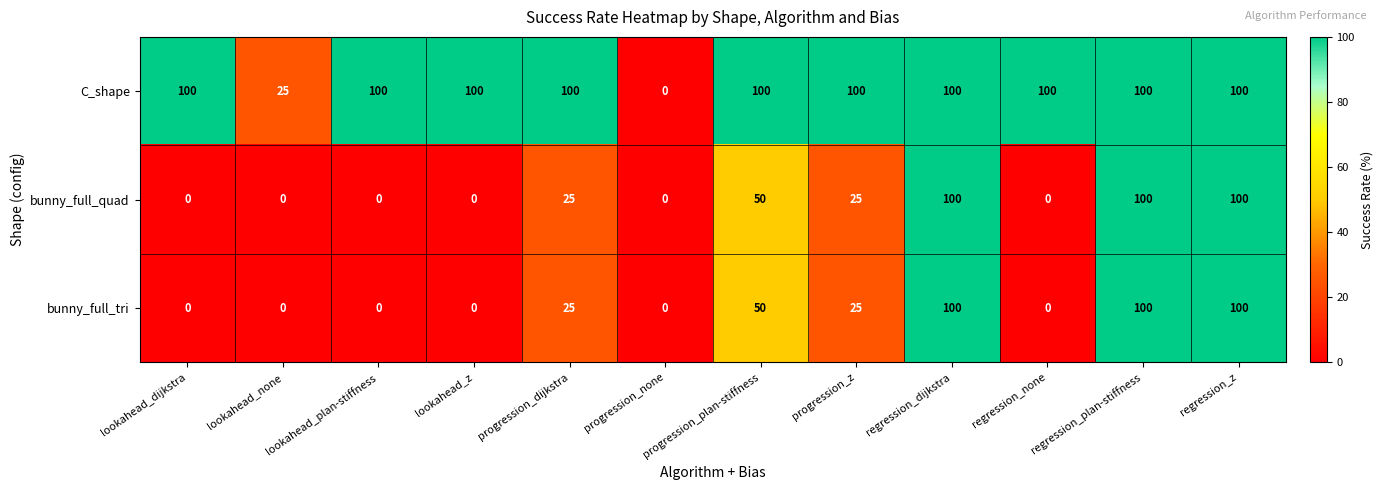

True or false: bunny_full_tri has a value of 0 at lookahead_z.

True